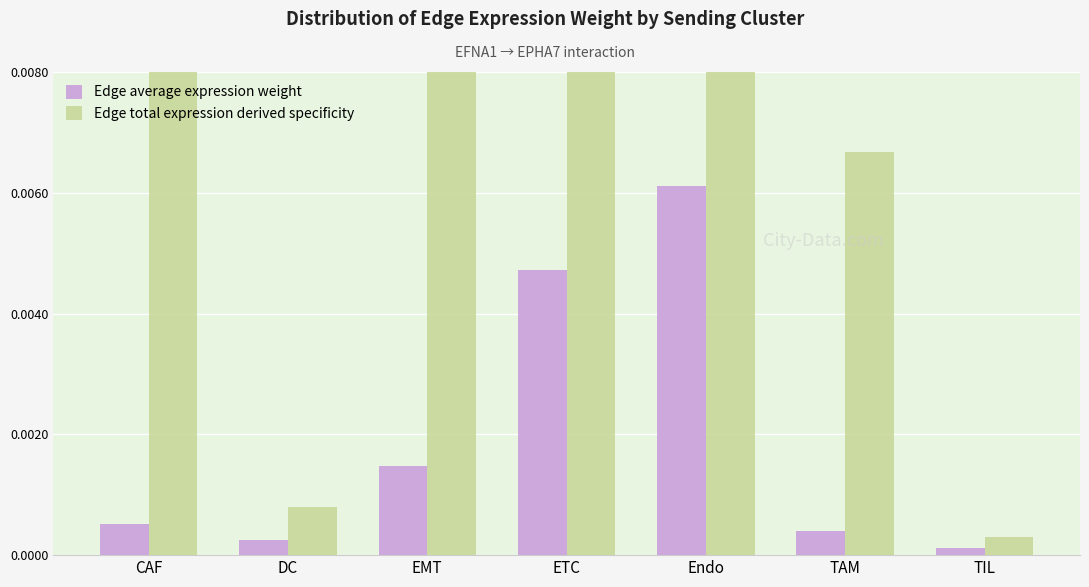

What position from the left is ETC?

4